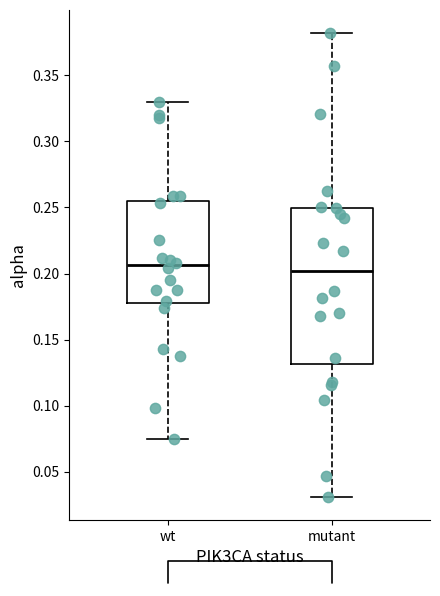

Where does the upper whisker of the box for mutant end on the y-axis? The values are not printed on the chart, so give them approximately, as read against the axis.

0.380